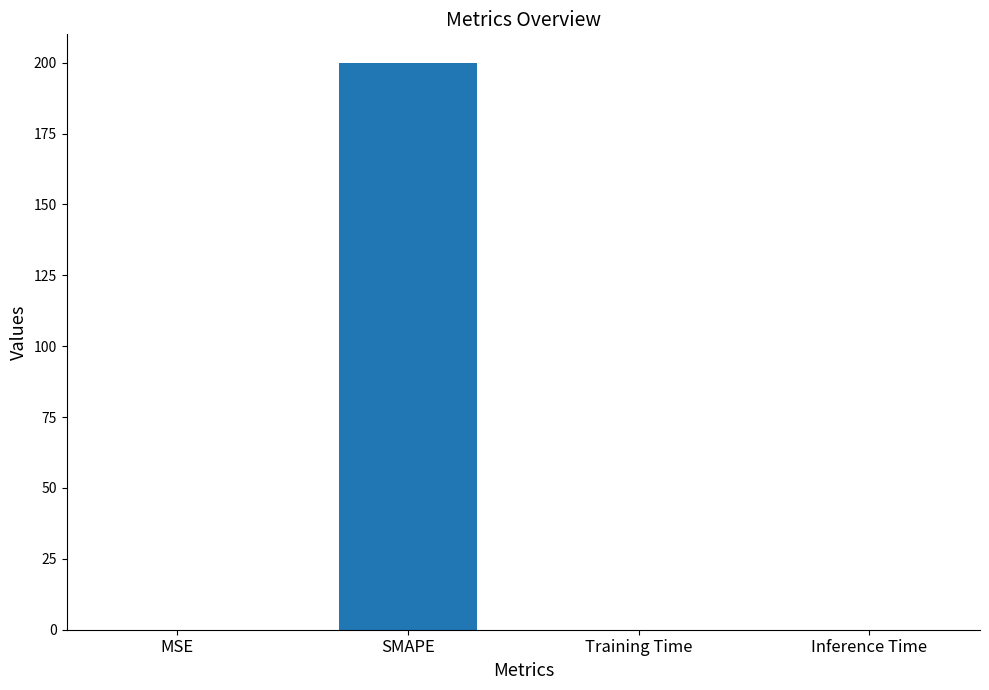

At which category does the chart reach its peak across all series?

SMAPE